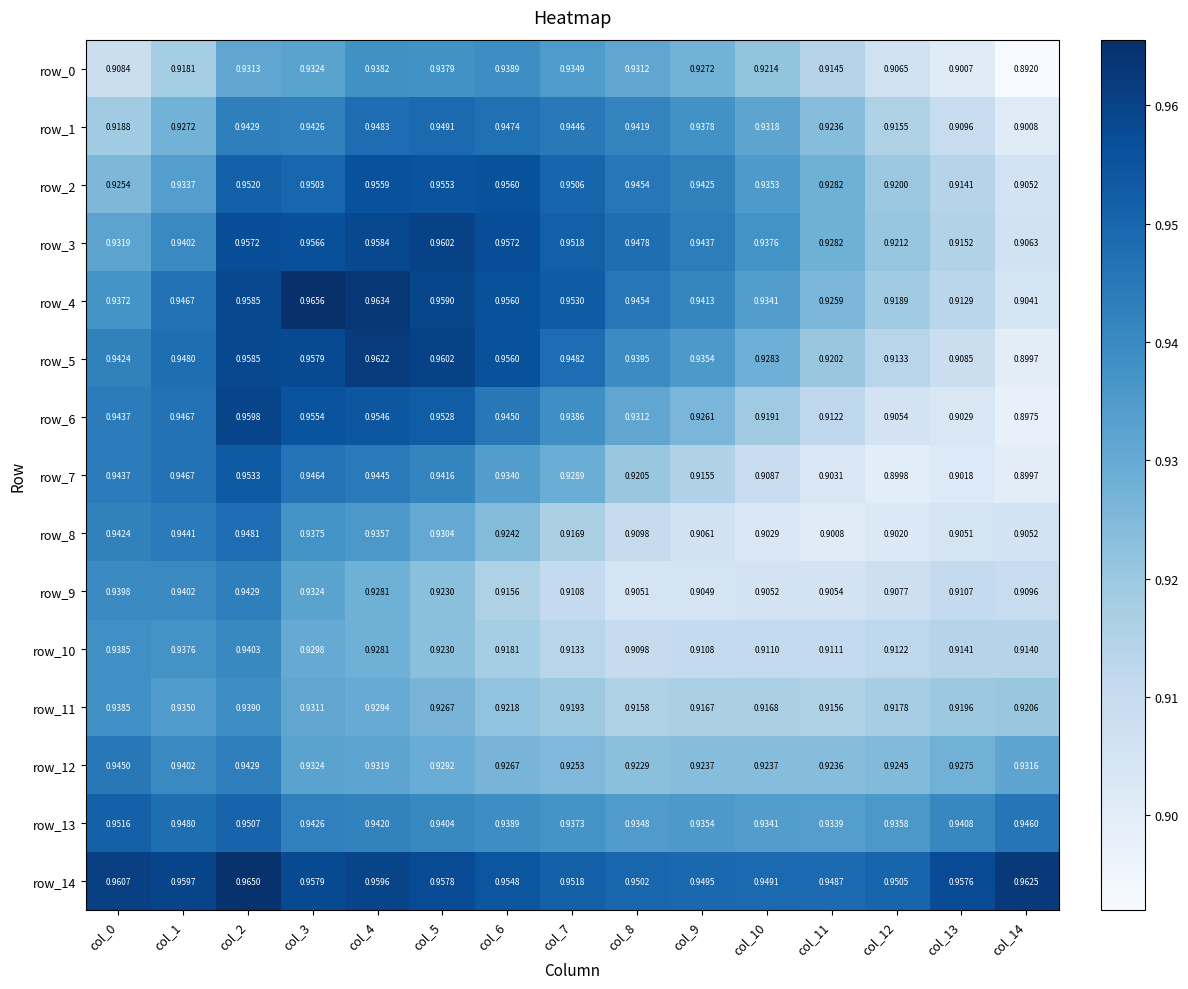

Is it true that row_7 equals 1.5 at col_12?

False